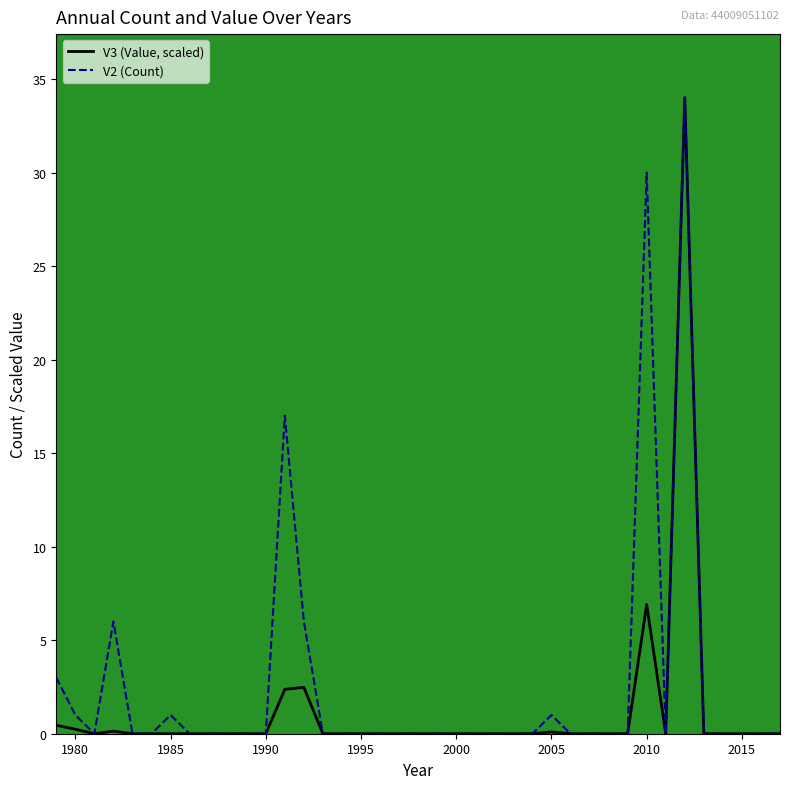

What is the highest value of the V2 (Count) series?

34.0